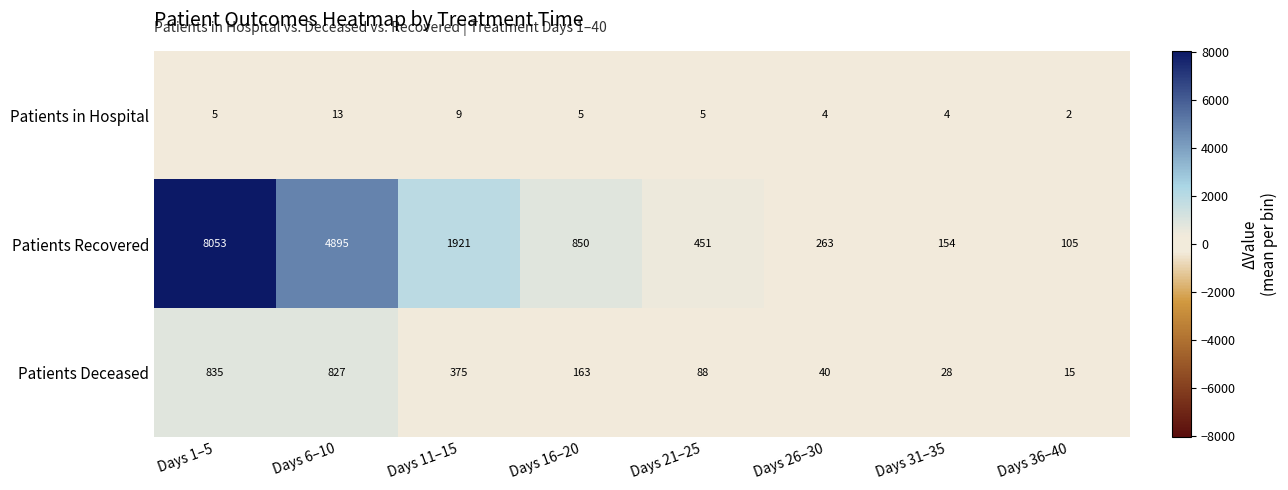

The Patients Deceased series shows 82 at Days 16–20. True or false?

False